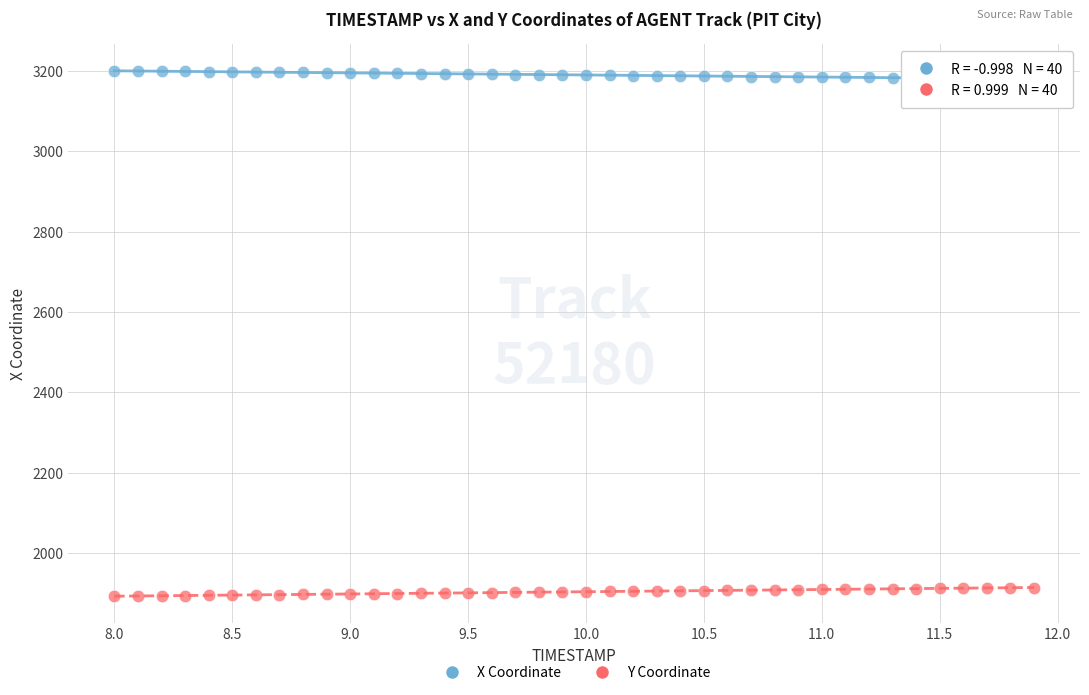

What is the X range (max minus min) for the scatter plot?

3.9